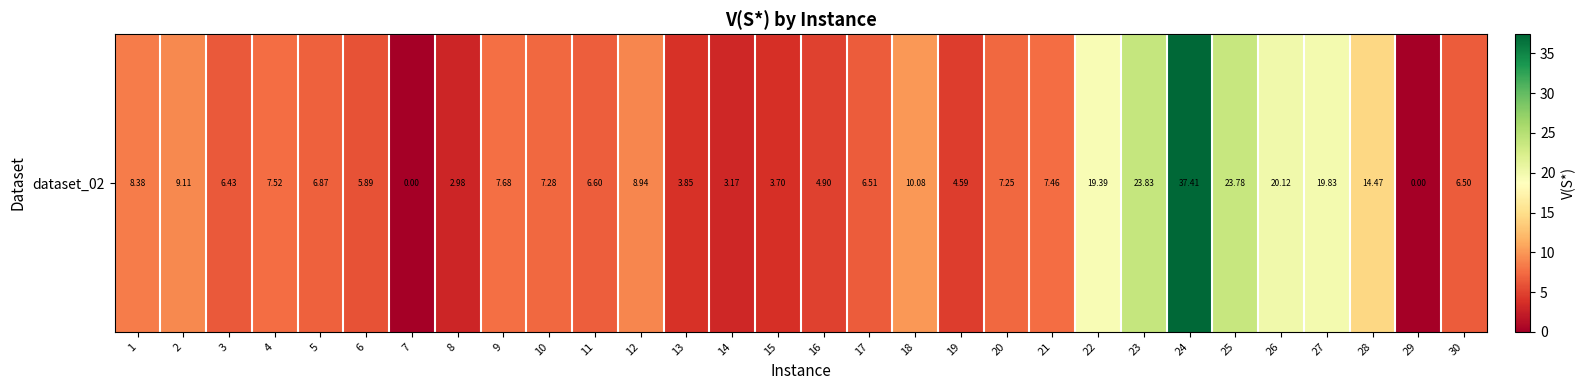

What is the sum of all values?

294.5